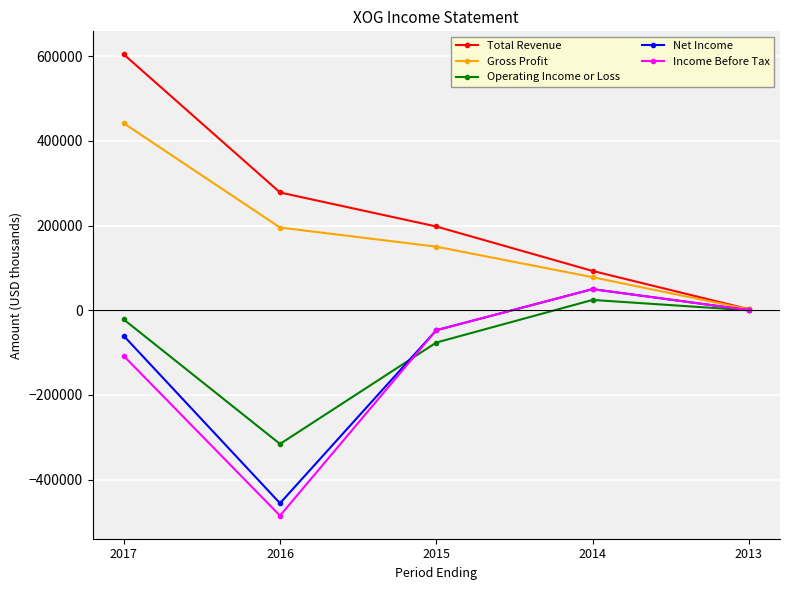

How many interior local peaks does the Income Before Tax series have?

1